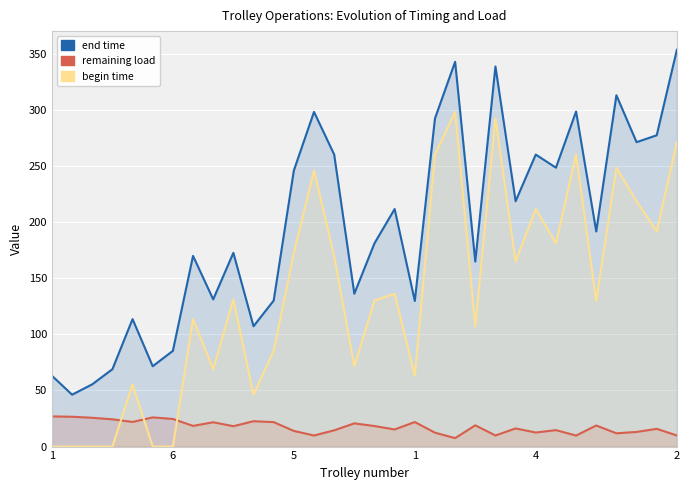

How many interior local valleys does the begin time series have?

9